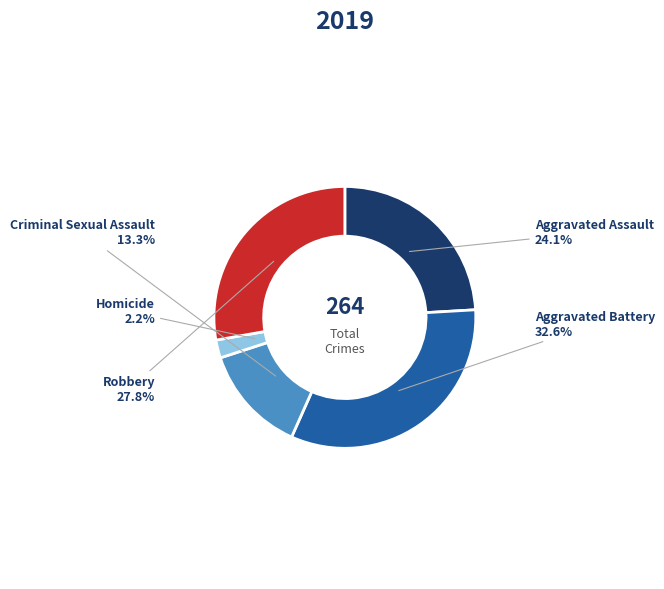

Which category has the smallest portion of the pie?

Homicide